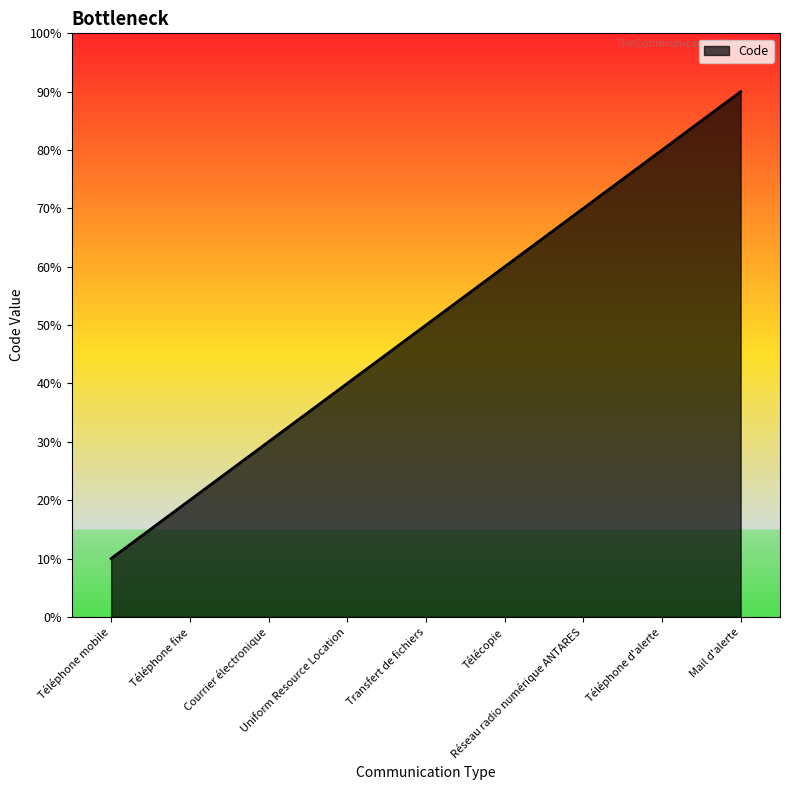

Which label corresponds to the largest value in the chart?

Mail d'alerte